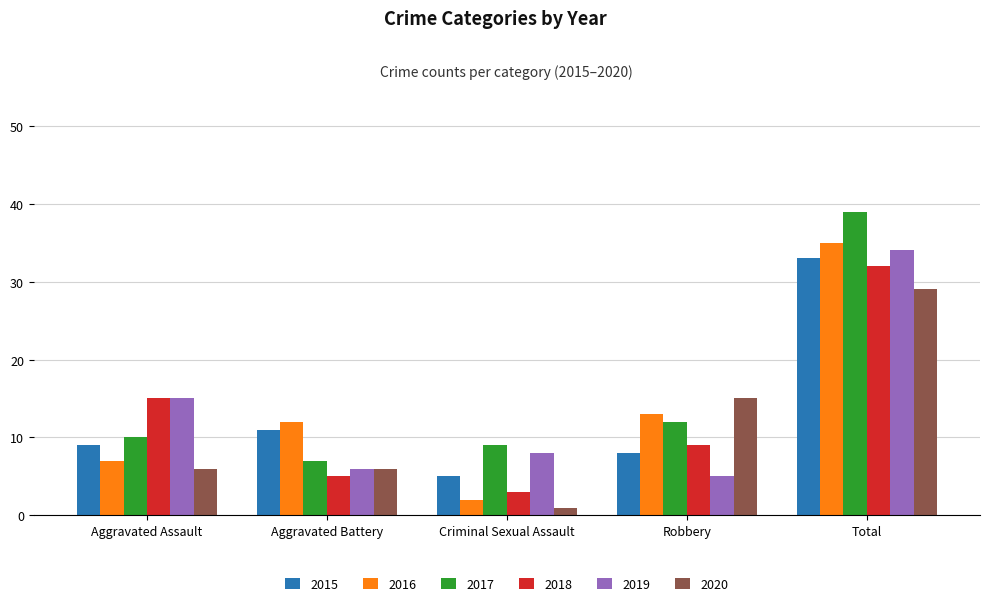

Between Aggravated Battery and Criminal Sexual Assault, which series saw the biggest shift?

2016